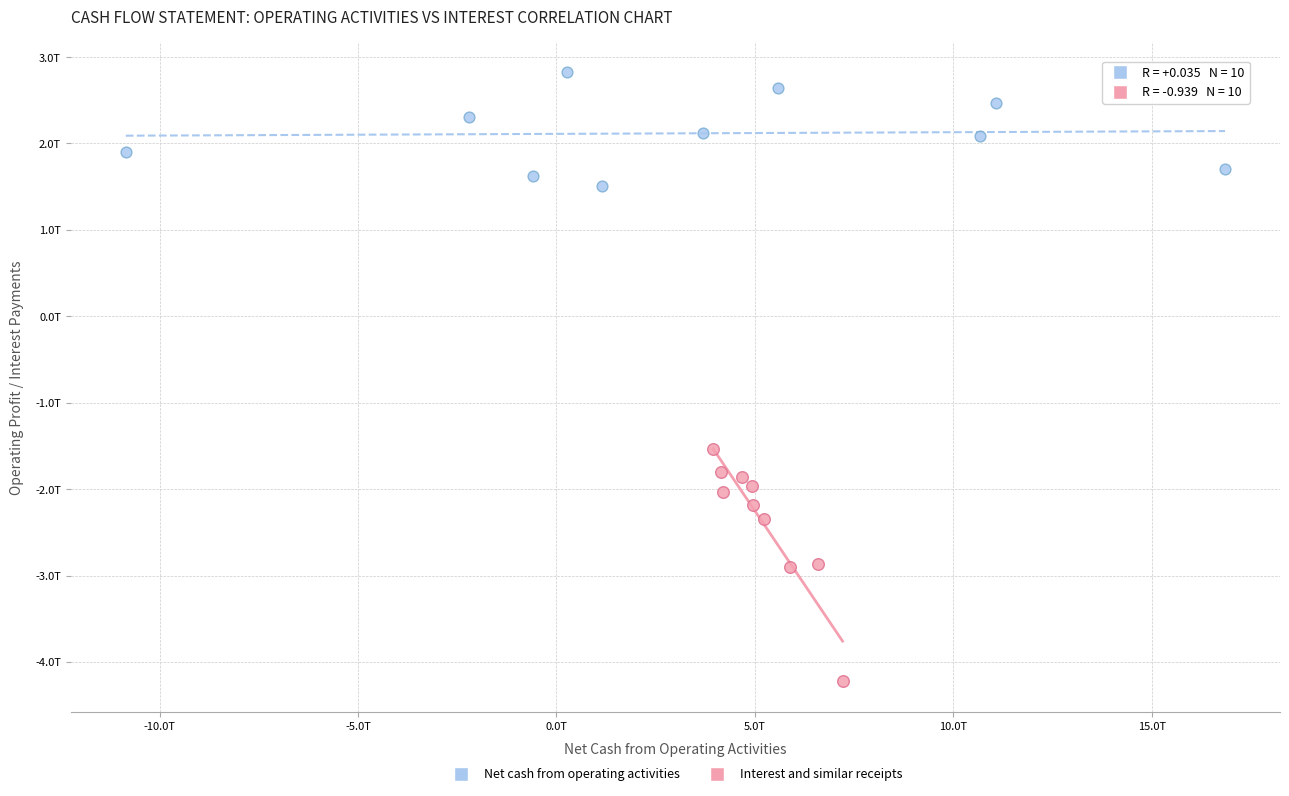

What are all the series names shown in the legend?

Net cash from operating activities, Interest and similar receipts